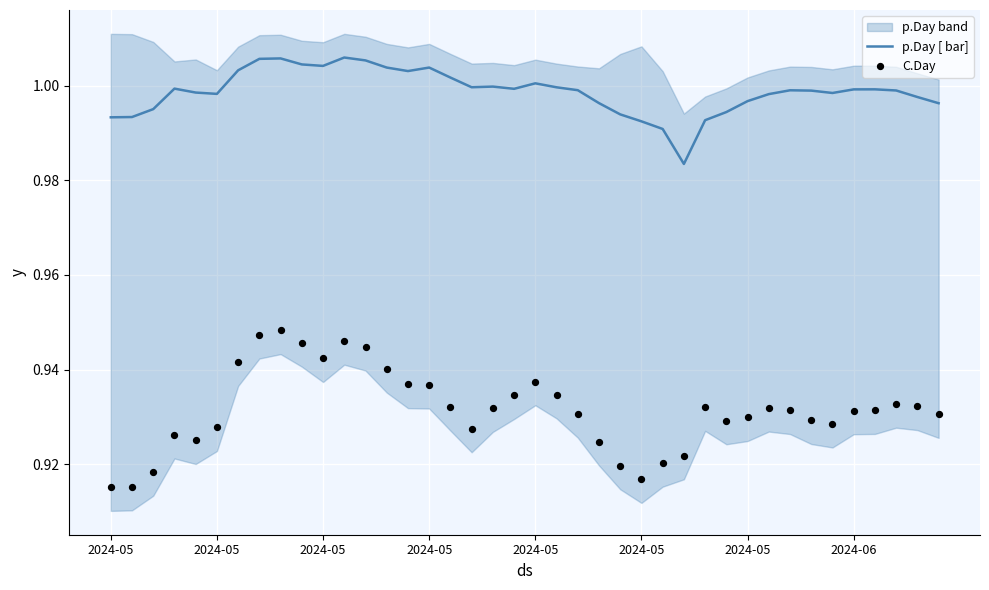

What are all the series names shown in the legend?

p.Day [ bar], C.Day